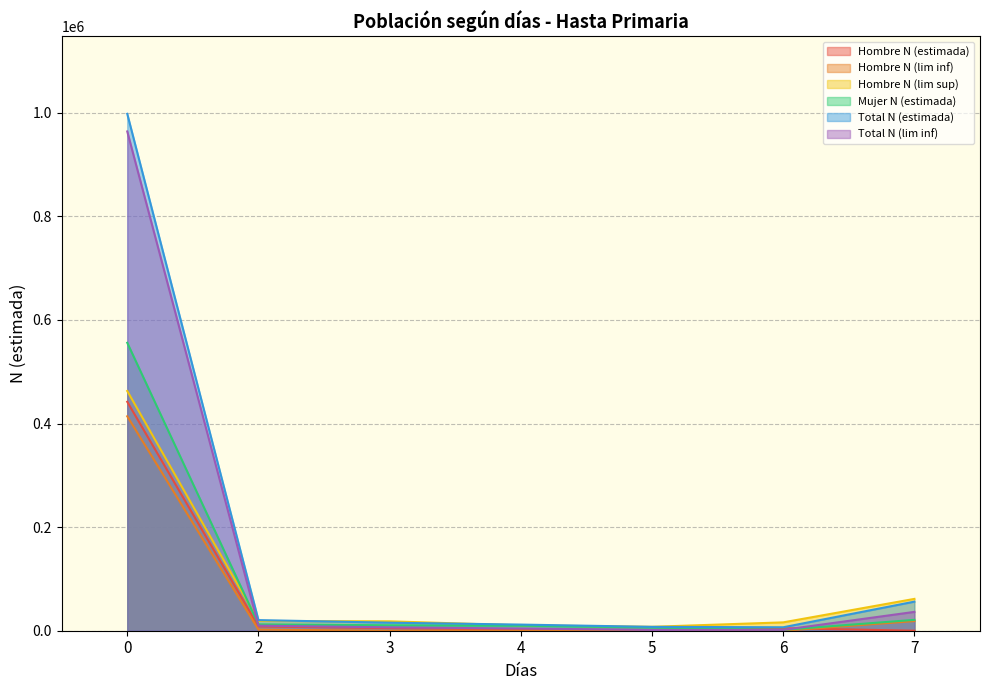

Between 5 and 6, which series saw the biggest shift?

Hombre N (lim sup)